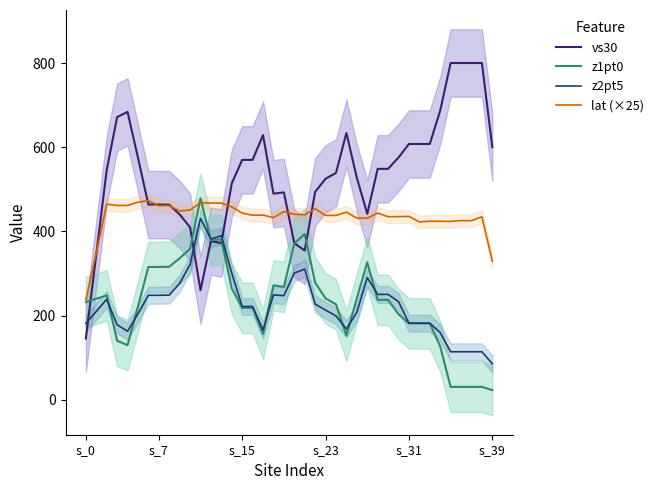

The value of lat (×25) at 10 is 763.0. True or false?

False